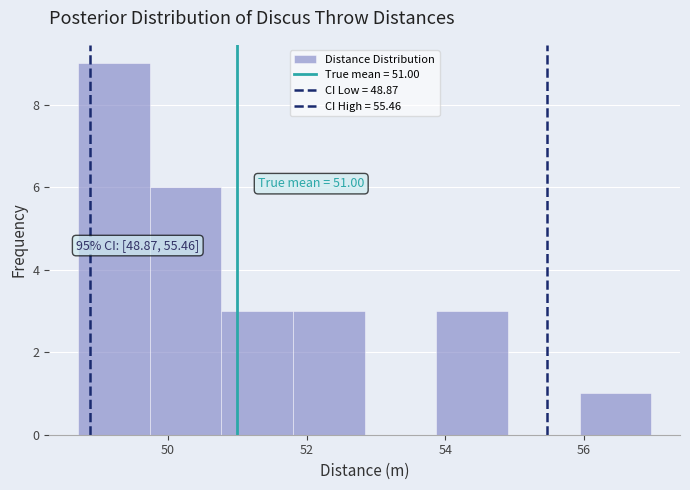

Which range on the x-axis has the tallest bar?

48.8 to 49.8